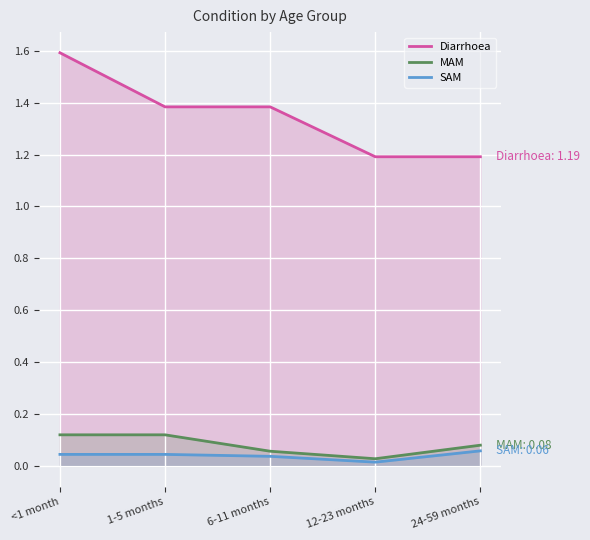

What is the label of the 4th point from the left?

12-23 months